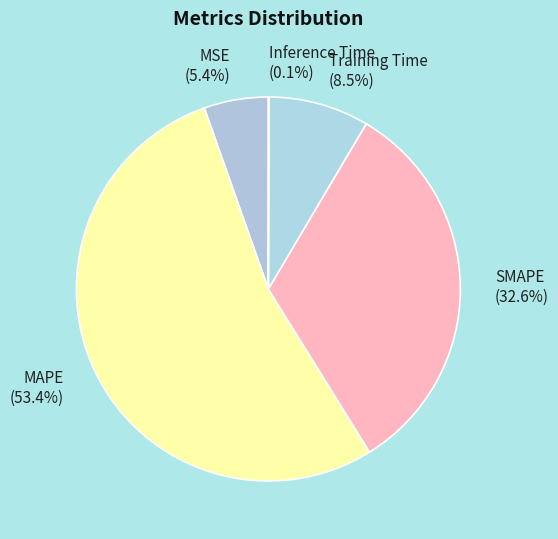

Is the sum of Training Time and MAPE greater than half?

Yes